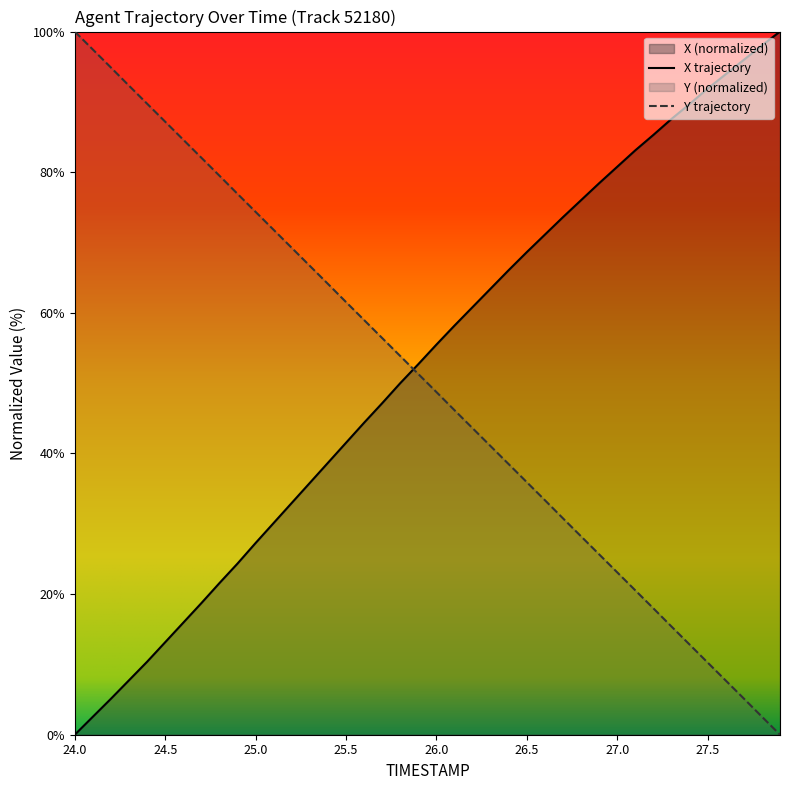

Between 26.5 and 25.5, which is larger?

26.5